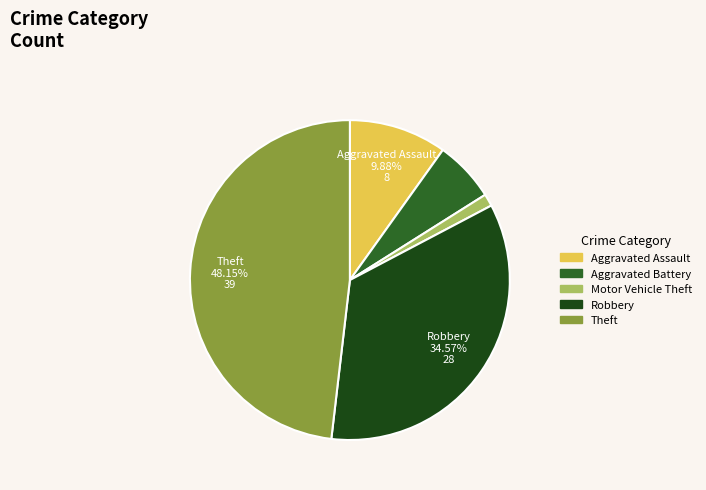

True or false: Aggravated Battery accounts for 6% of the total.

True